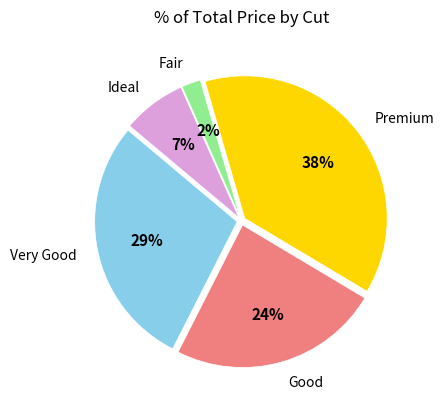

Does Ideal account for over 50% of the chart?

No